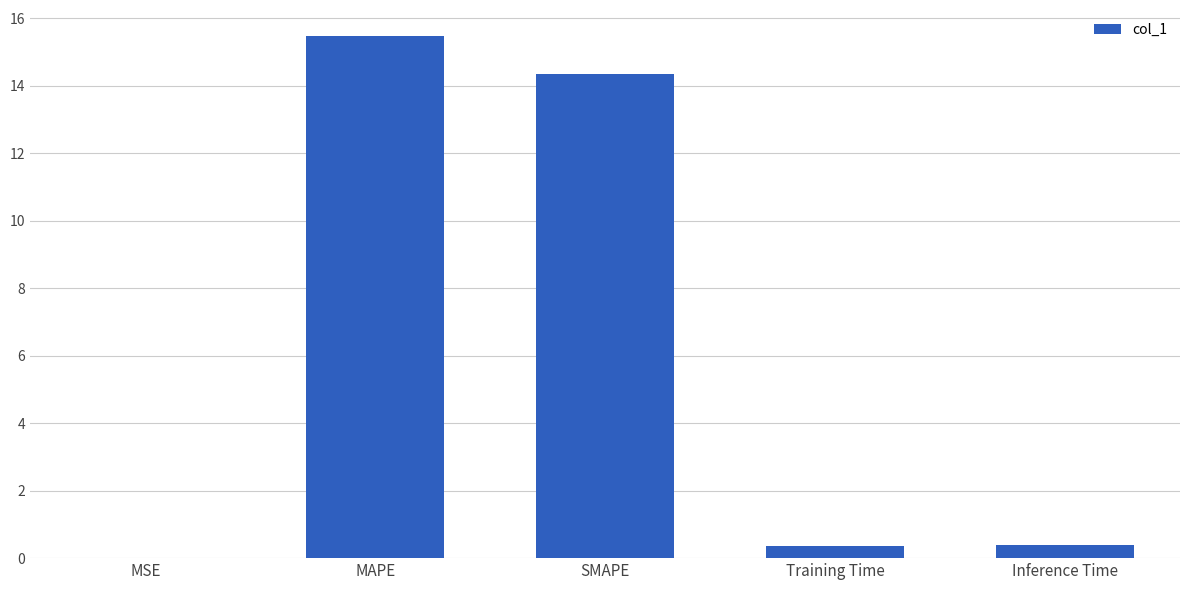

What is the greatest value displayed?

15.5